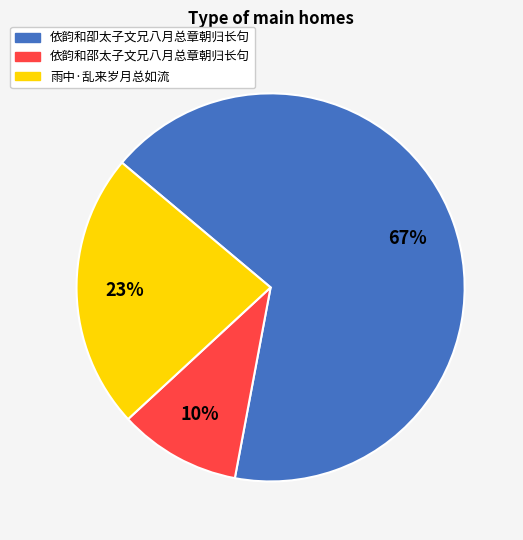

Does 依韵和卲太子文兄八月总章朝归长句 represent more than half of the total?

Yes